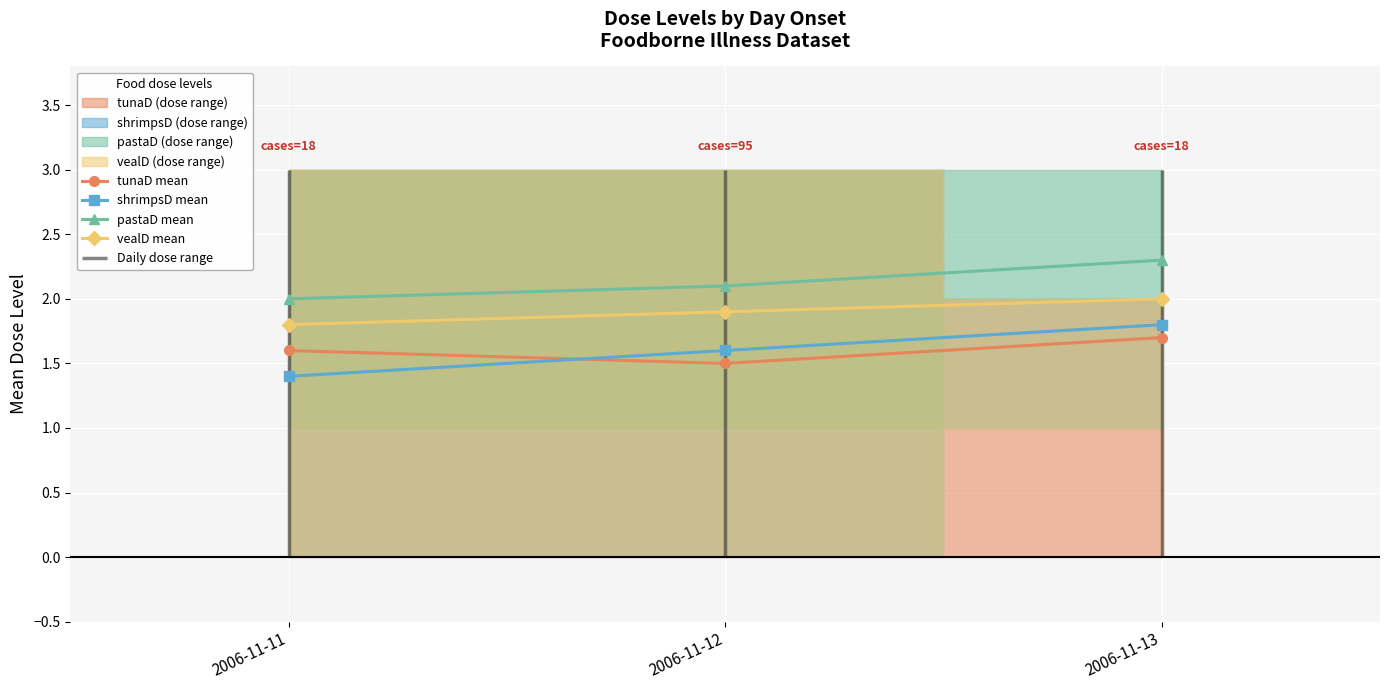

Which series has the largest range (max minus min)?

shrimpsD mean